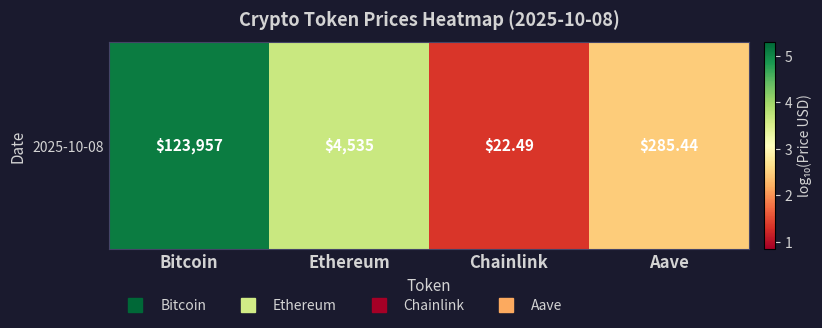

The value at Bitcoin is 5.1. True or false?

True